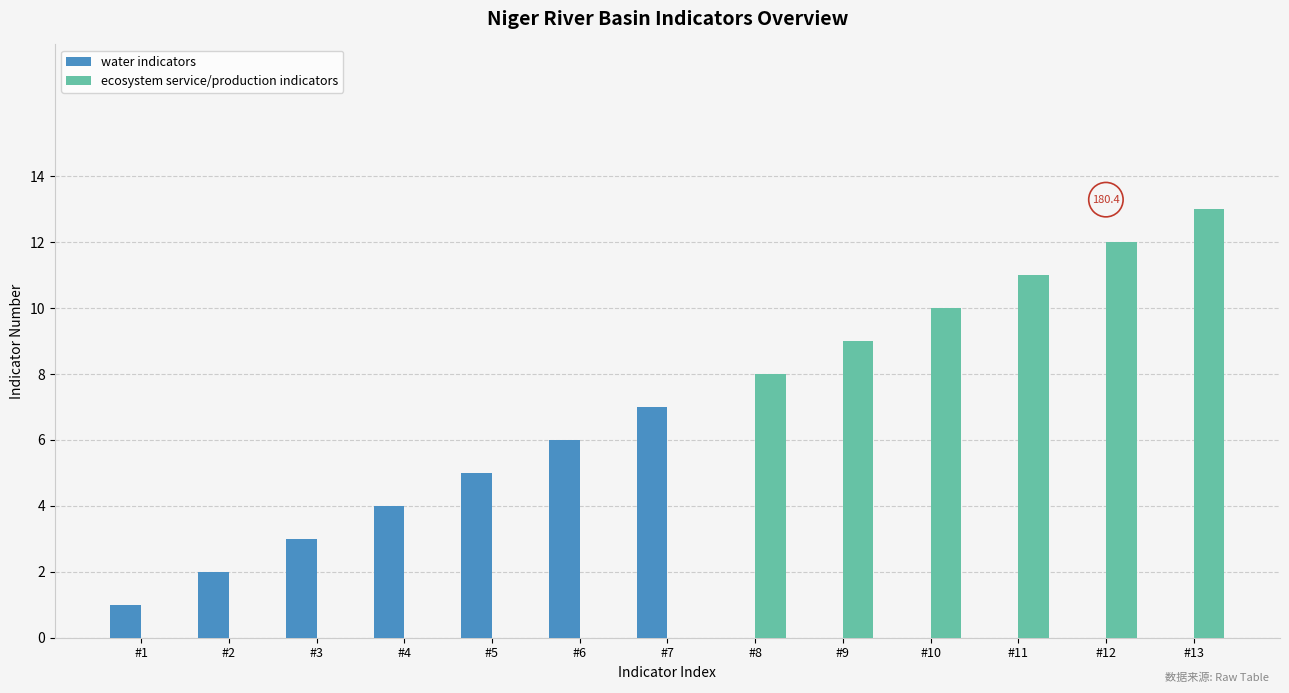

Reading left to right, list all the values displayed in this chart.

water indicators: 1	2	3	4	5	6	7	0	0	0	0	0	0
ecosystem service/production indicators: 0	0	0	0	0	0	0	8	9	10	11	12	13